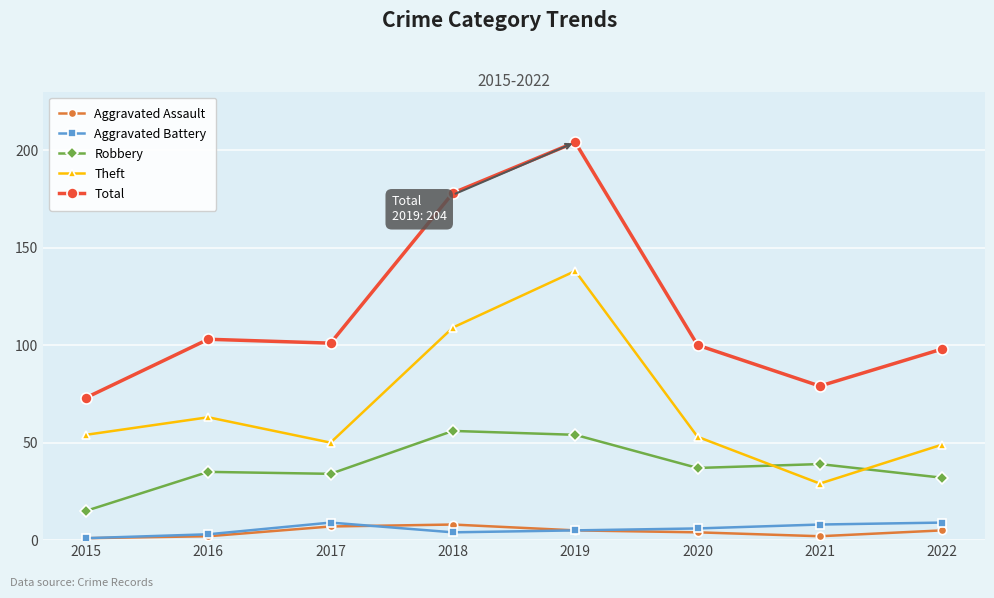

Reading right to left, transcribe all the data shown in this chart.

Aggravated Assault: 2022=5	2021=2	2020=4	2019=5	2018=8	2017=7	2016=2	2015=1
Aggravated Battery: 2022=9	2021=8	2020=6	2019=5	2018=4	2017=9	2016=3	2015=1
Robbery: 2022=32	2021=39	2020=37	2019=54	2018=56	2017=34	2016=35	2015=15
Theft: 2022=49	2021=29	2020=53	2019=138	2018=109	2017=50	2016=63	2015=54
Total: 2022=98	2021=79	2020=100	2019=204	2018=178	2017=101	2016=103	2015=73